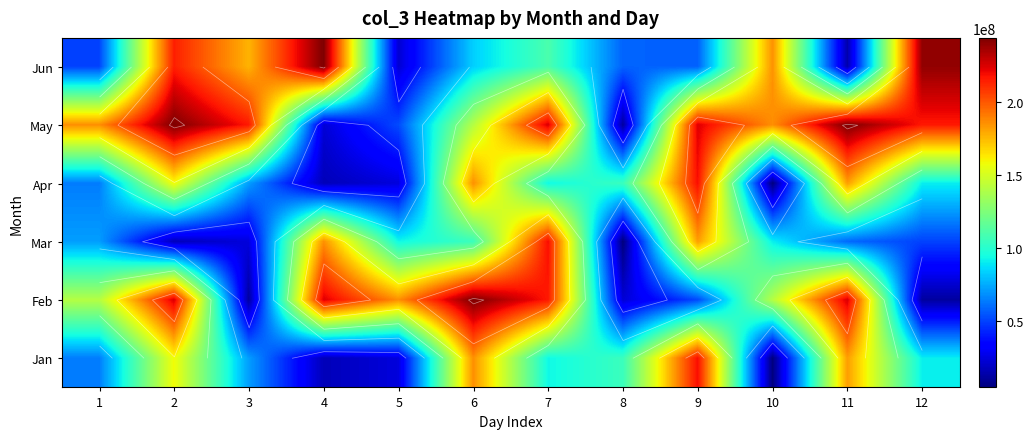

What is the total value across all series at 6?

943894760